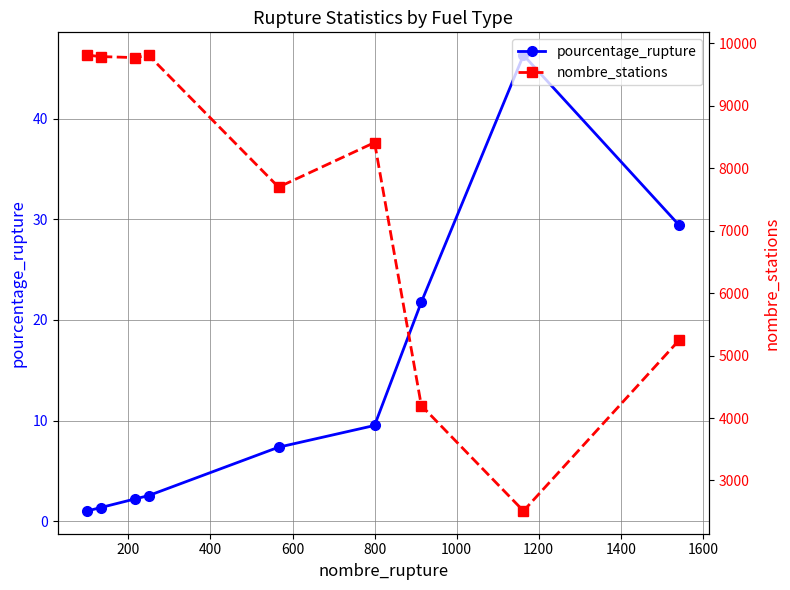

Reading left to right, what are all the values shown in this chart?

pourcentage_rupture: 0=1.0	200=1.4	400=2.2	600=2.5	800=7.3	1000=9.5	1200=21.8	1400=46.3	1600=29.4
nombre_stations: 0=9812.0	200=9789.0	400=9772.0	600=9812.0	800=7698.0	1000=8412.0	1200=4200.0	1400=2512.0	1600=5251.0